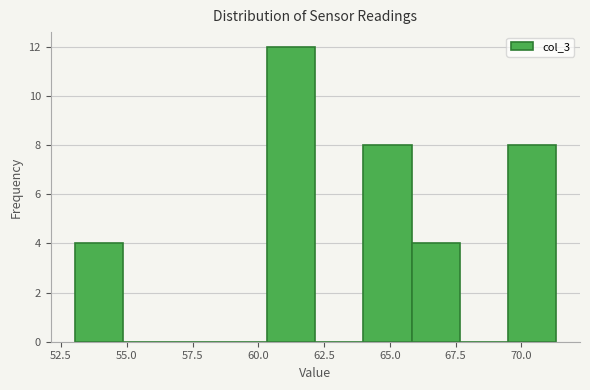

Around what value on the x-axis is the tallest bar? Give the approximate position of its centre, as read against the axis.

61.5